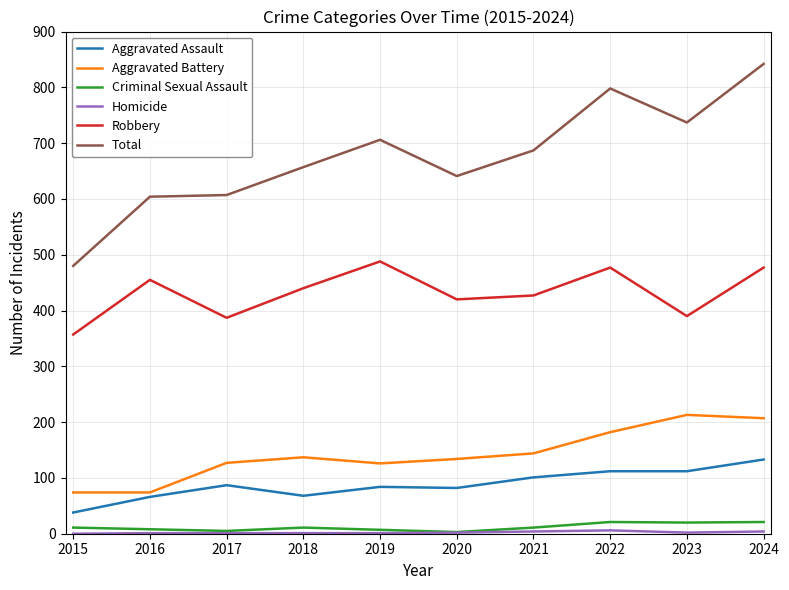

True or false: Aggravated Battery and Criminal Sexual Assault intersect in this chart.

False